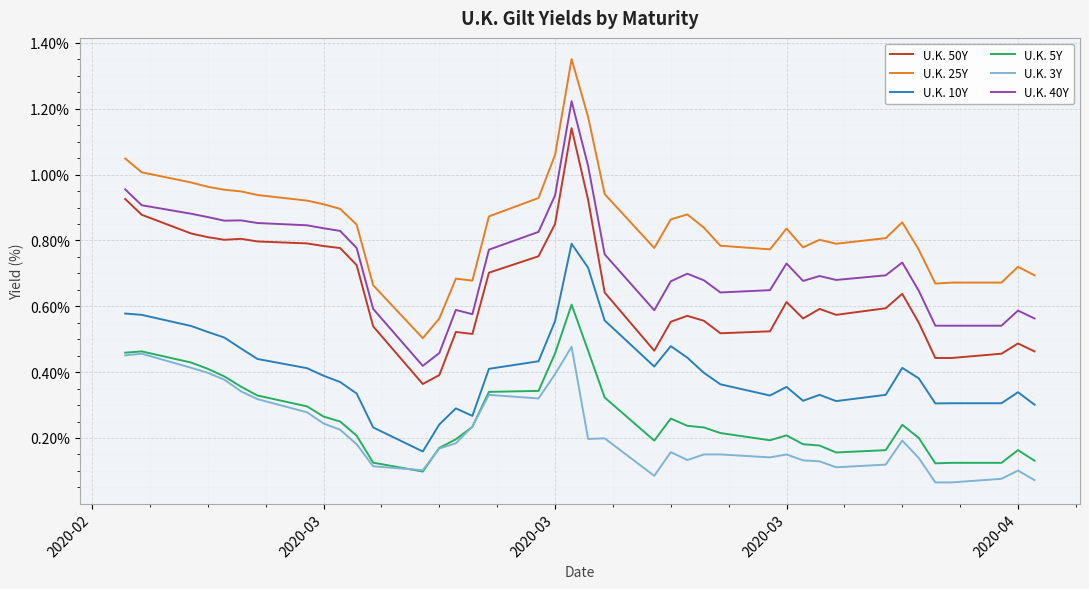

Which series has the widest spread of values?

U.K. 25Y